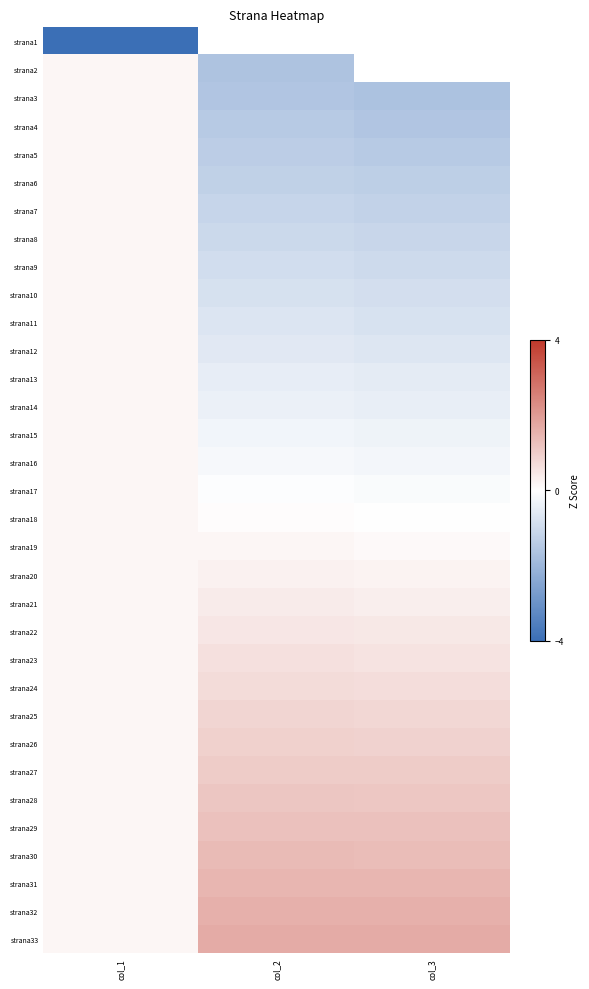

At which category does the chart reach its minimum across all series?

col_1